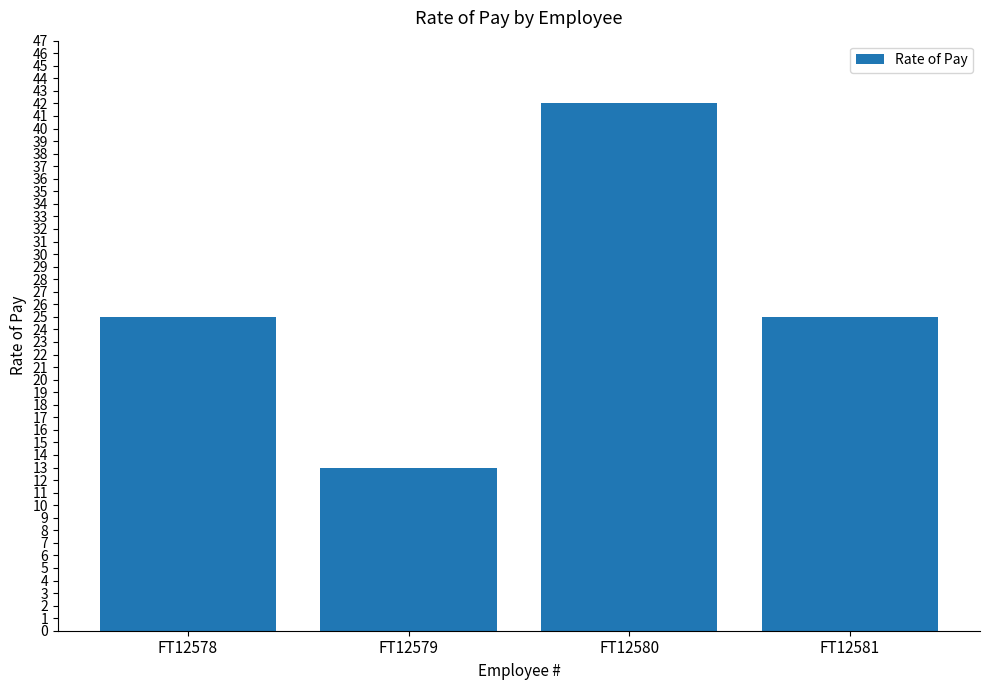

What is the sum of the values at FT12578 and FT12581?

50